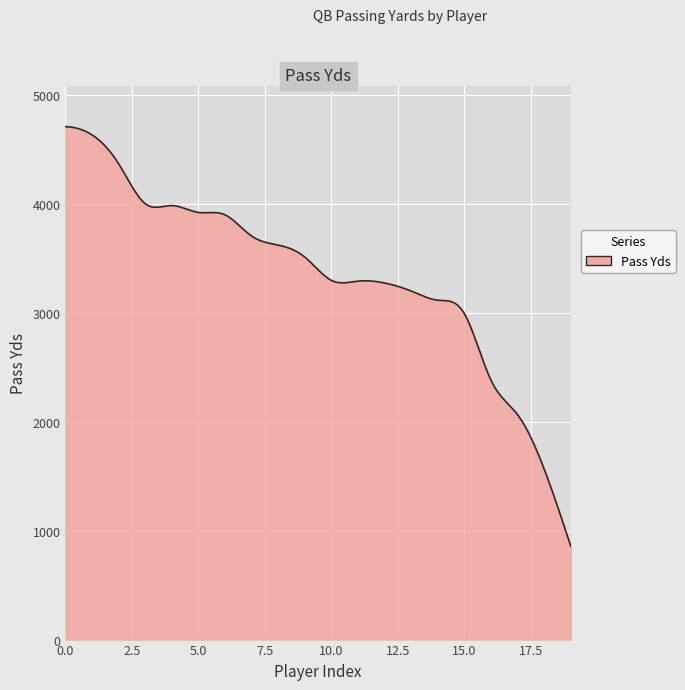

What is the difference between the maximum and minimum values?

3853.0